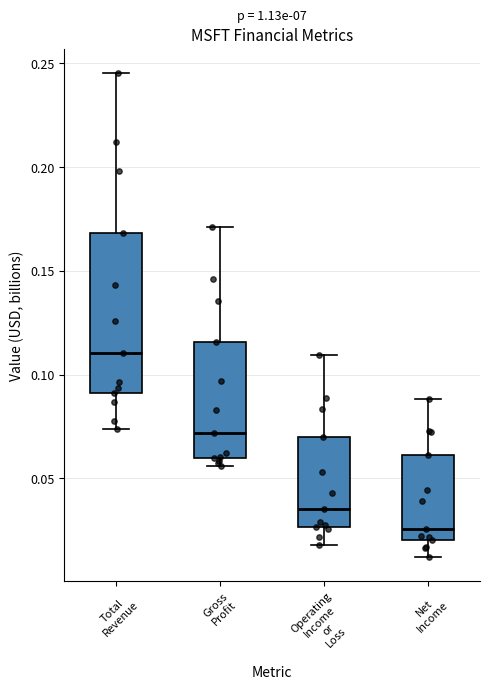

Which box has the highest median line?

Total Revenue